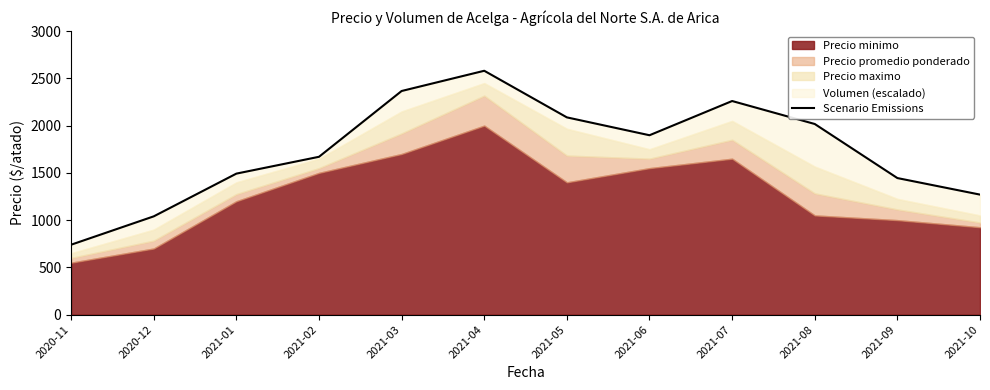

Rank the categories by value from lowest to highest.

2020-11, 2020-12, 2021-10, 2021-09, 2021-01, 2021-02, 2021-06, 2021-08, 2021-05, 2021-07, 2021-03, 2021-04